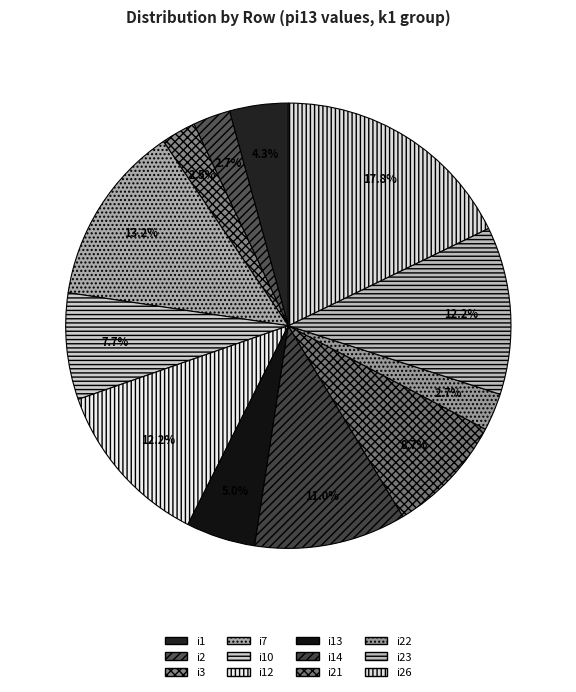

What is the change in value from i10 to i21?

+5